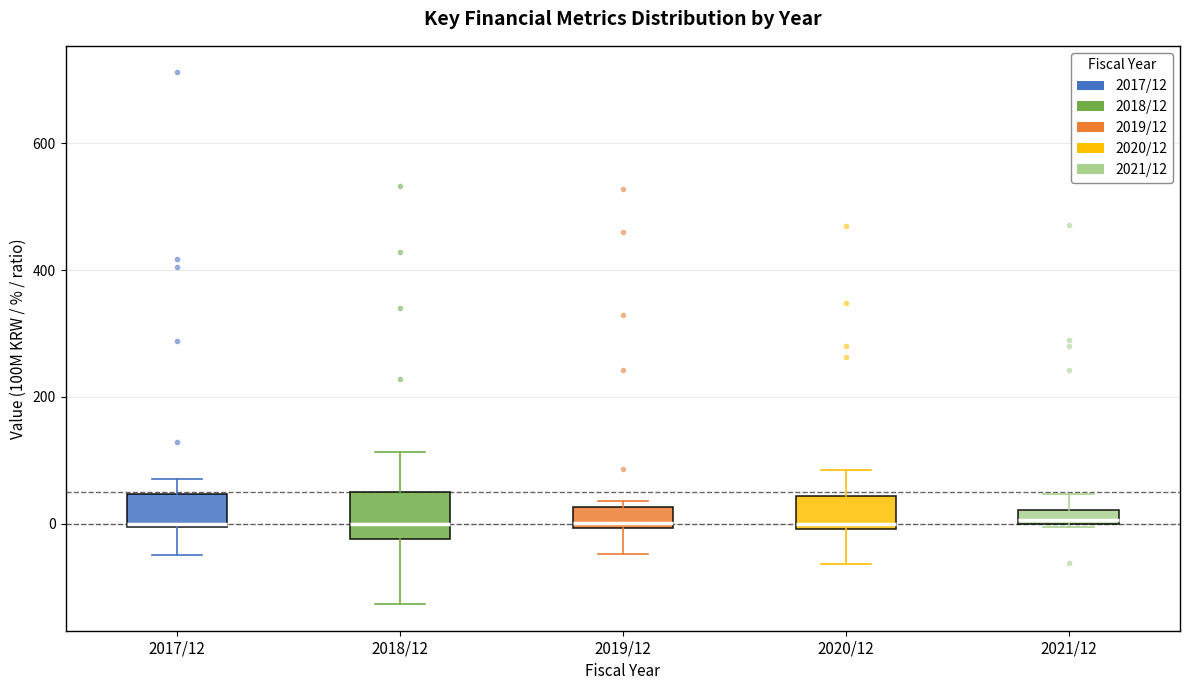

Which box is the tallest, from its lower edge to its upper edge?

2018/12